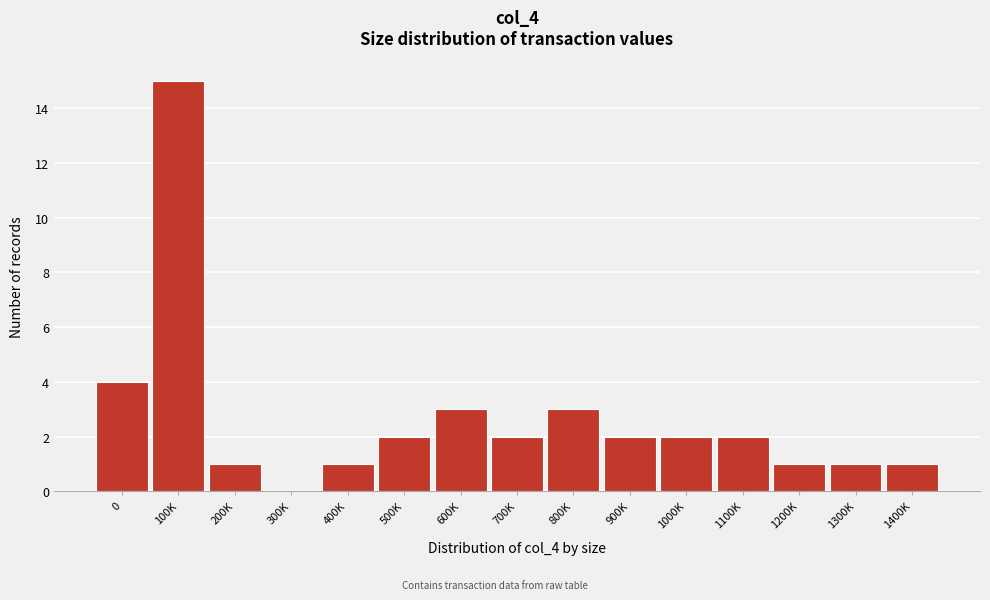

Reading left to right, what are all the values shown in this chart?

0=4	100K=15	200K=1	300K=0	400K=1	500K=2	600K=3	700K=2	800K=3	900K=2	1000K=2	1100K=2	1200K=1	1300K=1	1400K=1